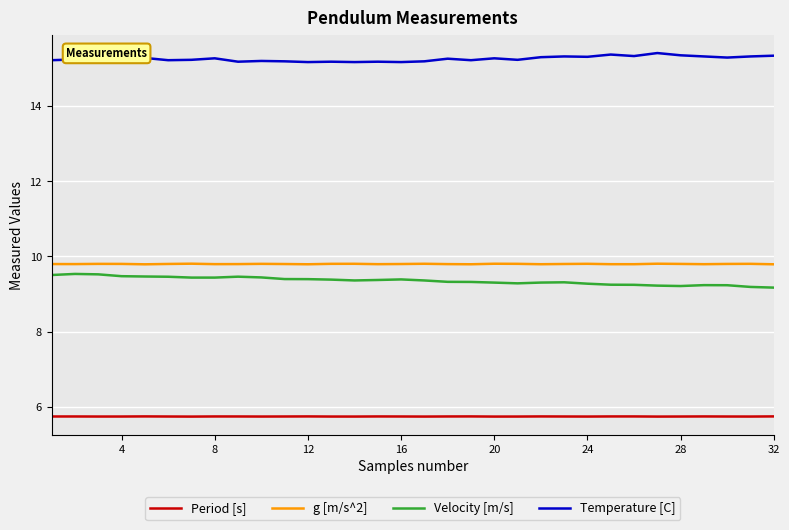

Does the chart have visible grid lines?

Yes